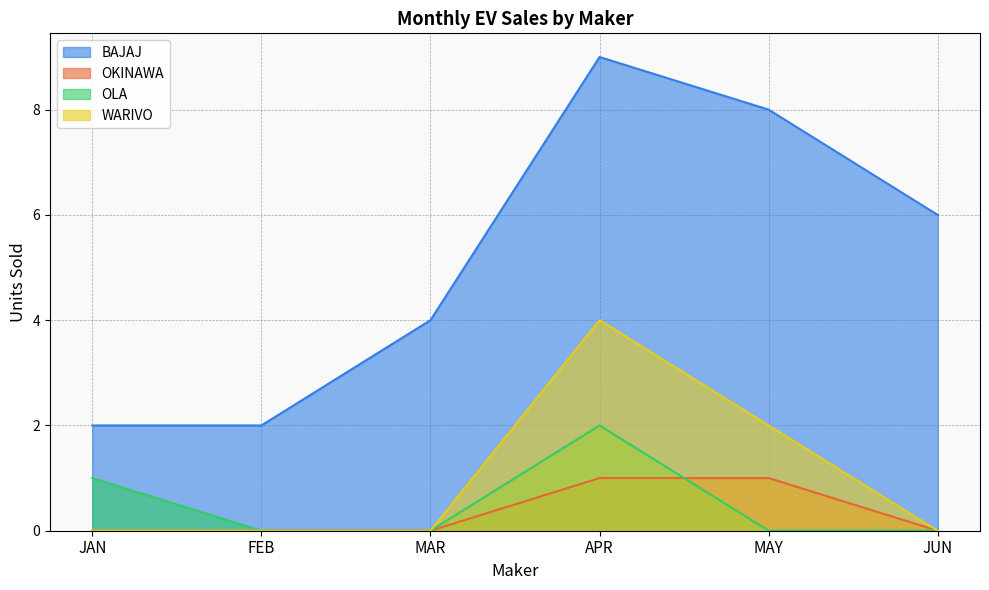

Which series has the largest total across all categories?

BAJAJ